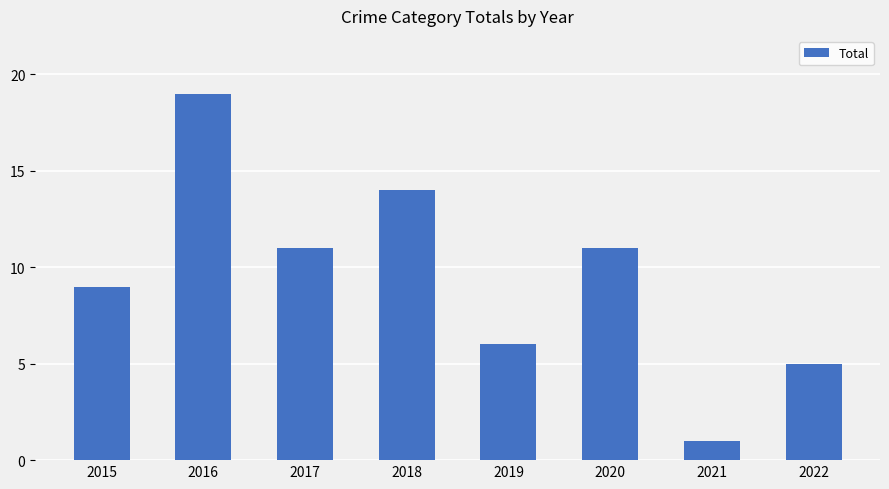

At which category does the chart reach its minimum across all series?

2021